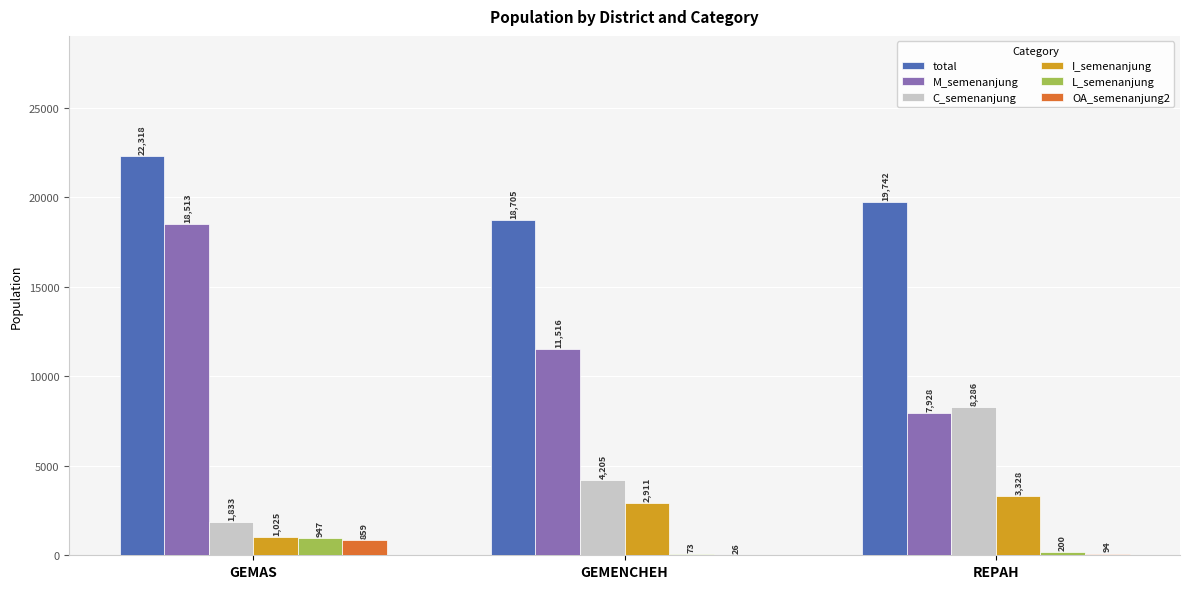

The value of total at GEMENCHEH is 18705. True or false?

True